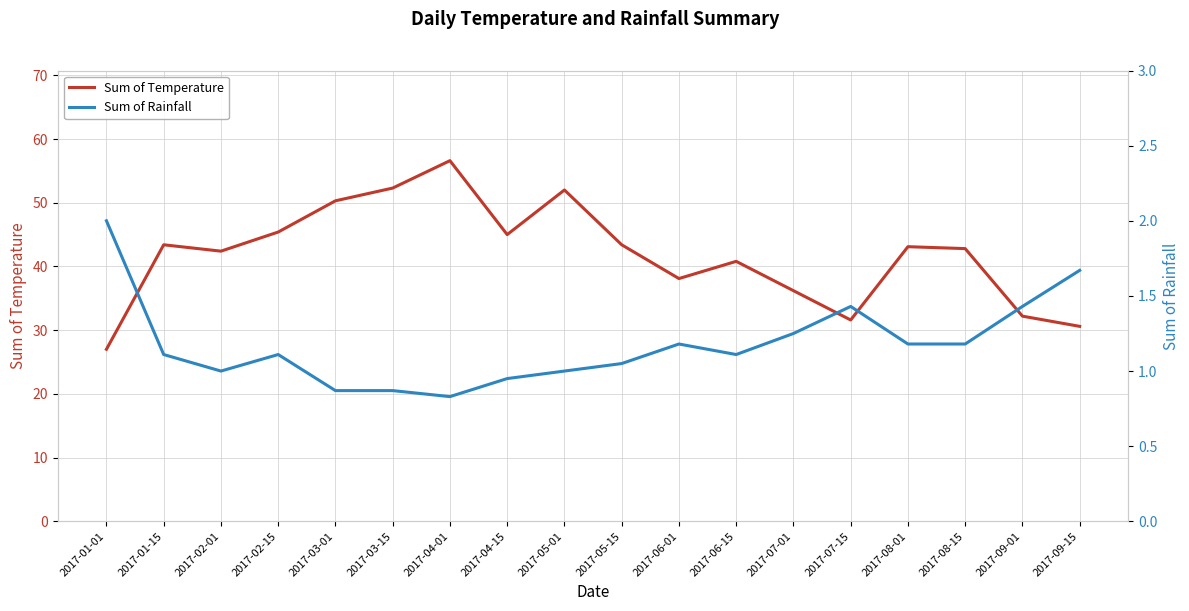

Reading left to right, what are all the values shown in this chart?

Sum of Temperature: 2017-01-01=27.0	2017-01-15=43.4	2017-02-01=42.4	2017-02-15=45.4	2017-03-01=50.3	2017-03-15=52.3	2017-04-01=56.6	2017-04-15=45.0	2017-05-01=52.0	2017-05-15=43.4	2017-06-01=38.1	2017-06-15=40.8	2017-07-01=36.2	2017-07-15=31.6	2017-08-01=43.1	2017-08-15=42.8	2017-09-01=32.2	2017-09-15=30.6
Sum of Rainfall: 2017-01-01=2.0	2017-01-15=1.1	2017-02-01=1.0	2017-02-15=1.1	2017-03-01=0.9	2017-03-15=0.9	2017-04-01=0.8	2017-04-15=0.9	2017-05-01=1.0	2017-05-15=1.1	2017-06-01=1.2	2017-06-15=1.1	2017-07-01=1.2	2017-07-15=1.4	2017-08-01=1.2	2017-08-15=1.2	2017-09-01=1.4	2017-09-15=1.7